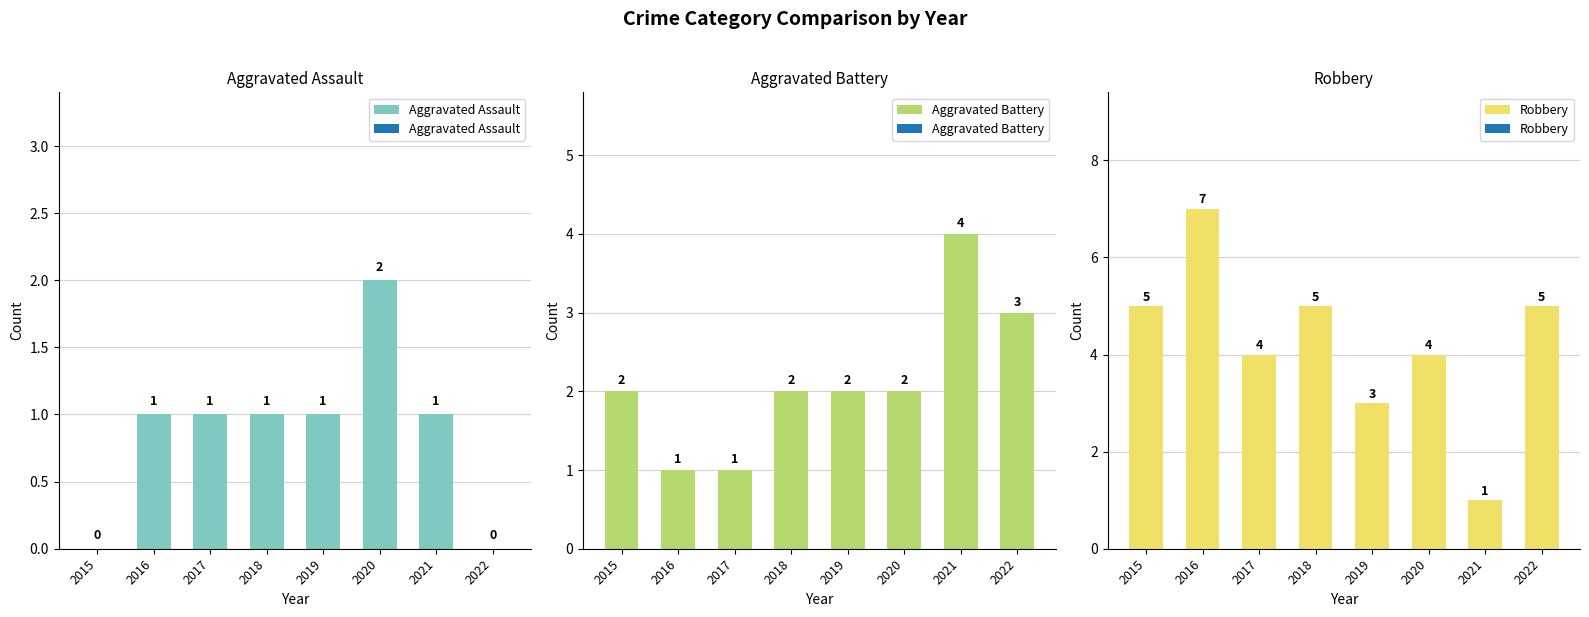

Reading left to right, transcribe all the data shown in this chart.

Aggravated Assault: 2015=0	2016=1	2017=1	2018=1	2019=1	2020=2	2021=1	2022=0
Aggravated Battery: 2015=2	2016=1	2017=1	2018=2	2019=2	2020=2	2021=4	2022=3
Robbery: 2015=5	2016=7	2017=4	2018=5	2019=3	2020=4	2021=1	2022=5